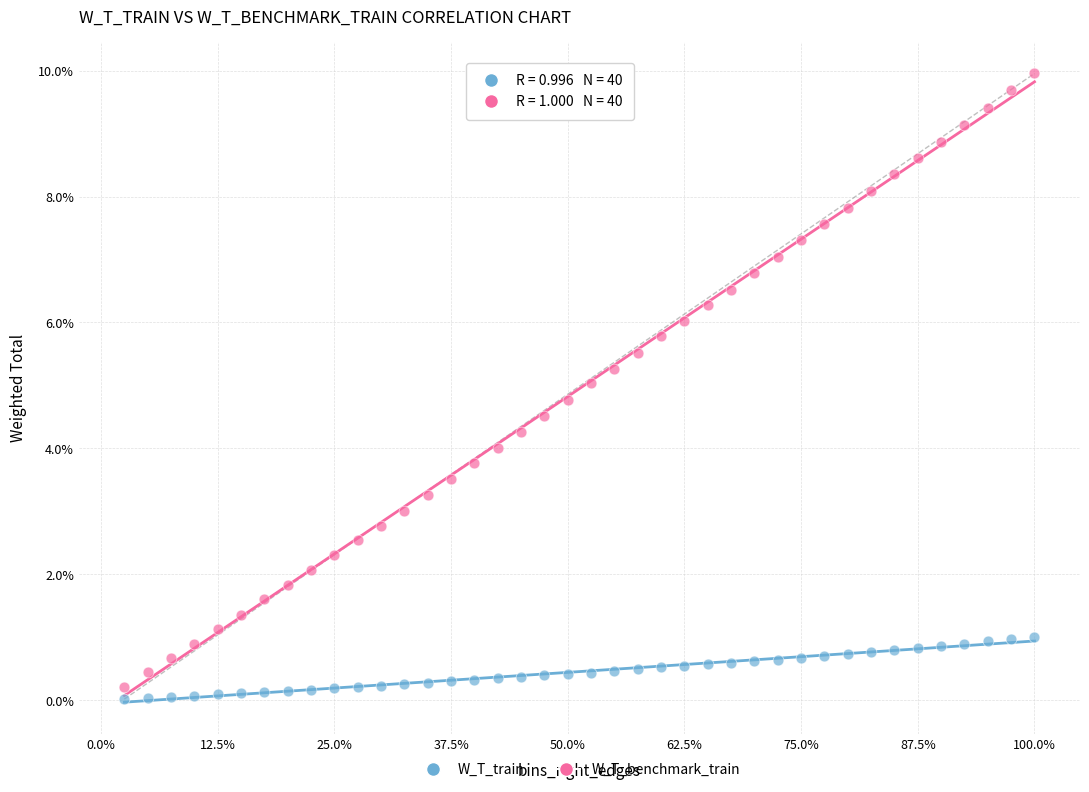

What are all the series names shown in the legend?

W_T_train, W_T_benchmark_train